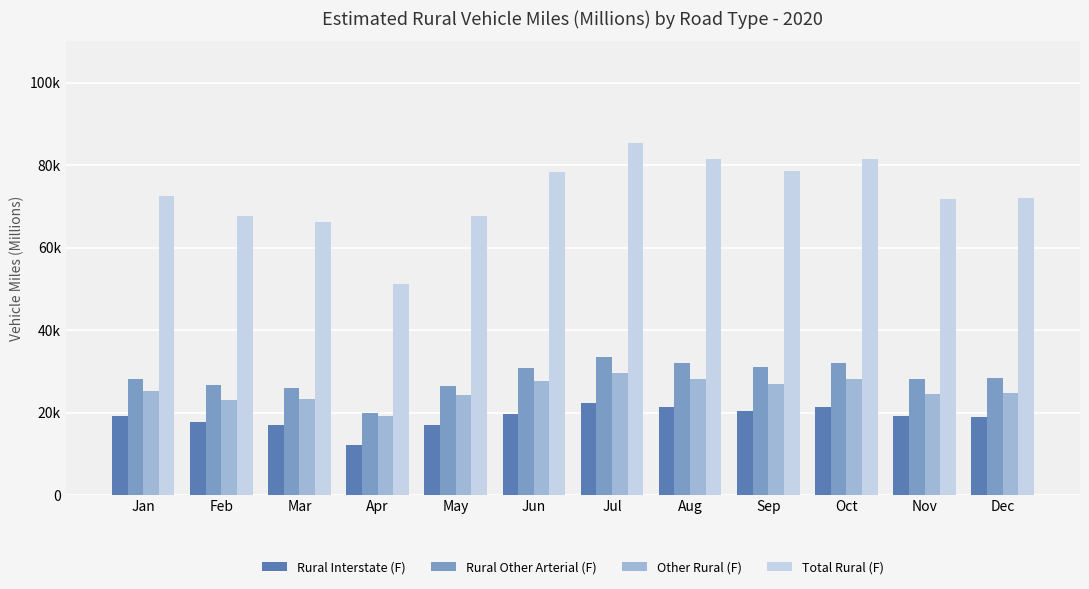

Rank the categories by Rural Interstate (F) value from lowest to highest.

Apr, Mar, May, Feb, Dec, Jan, Nov, Jun, Sep, Oct, Aug, Jul